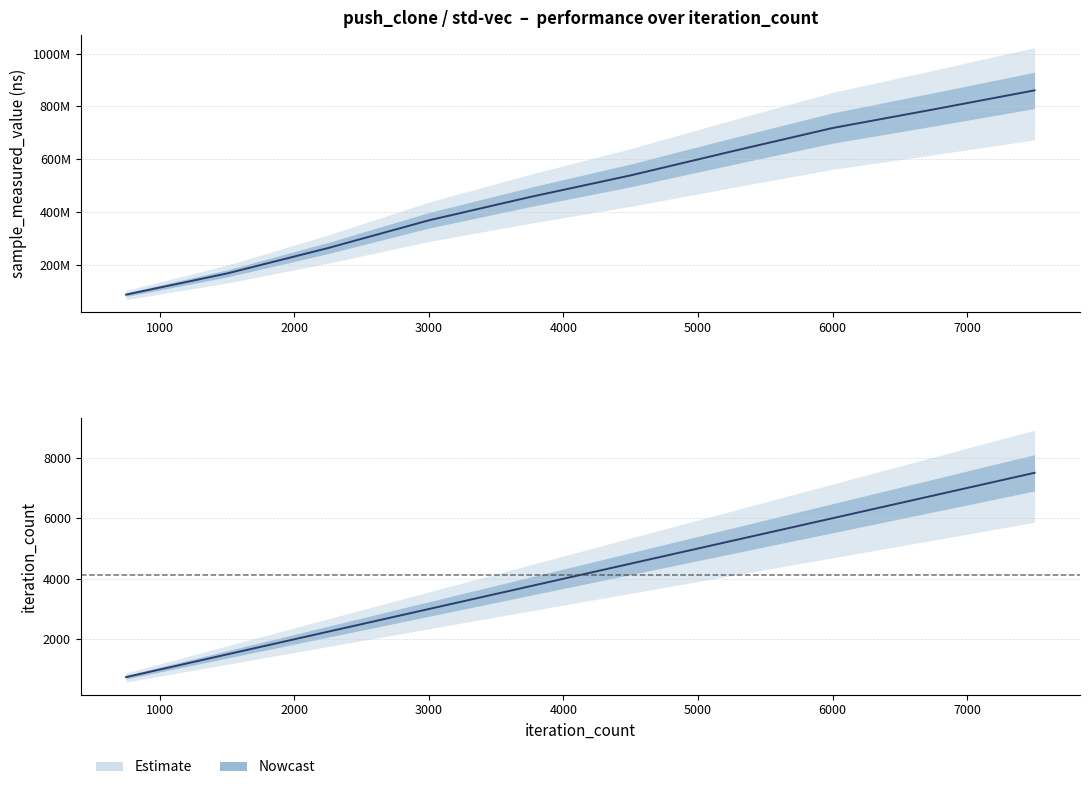

What is the value of the iteration_count point at the 2nd from the left?

1500